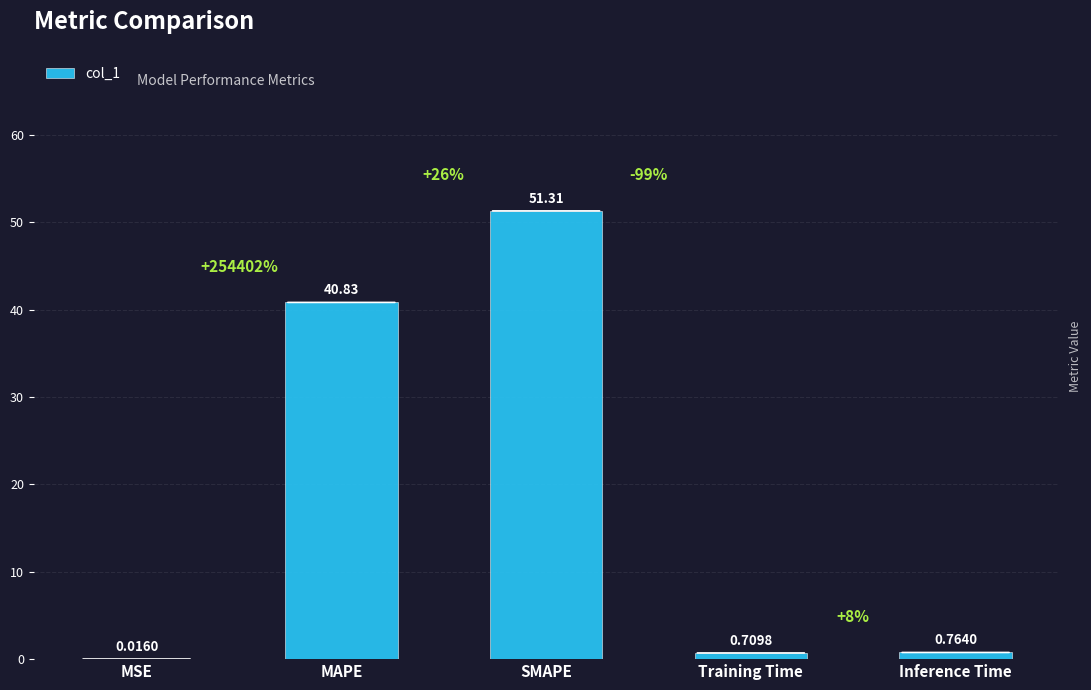

Where is the data nearest to the value 25?

MAPE